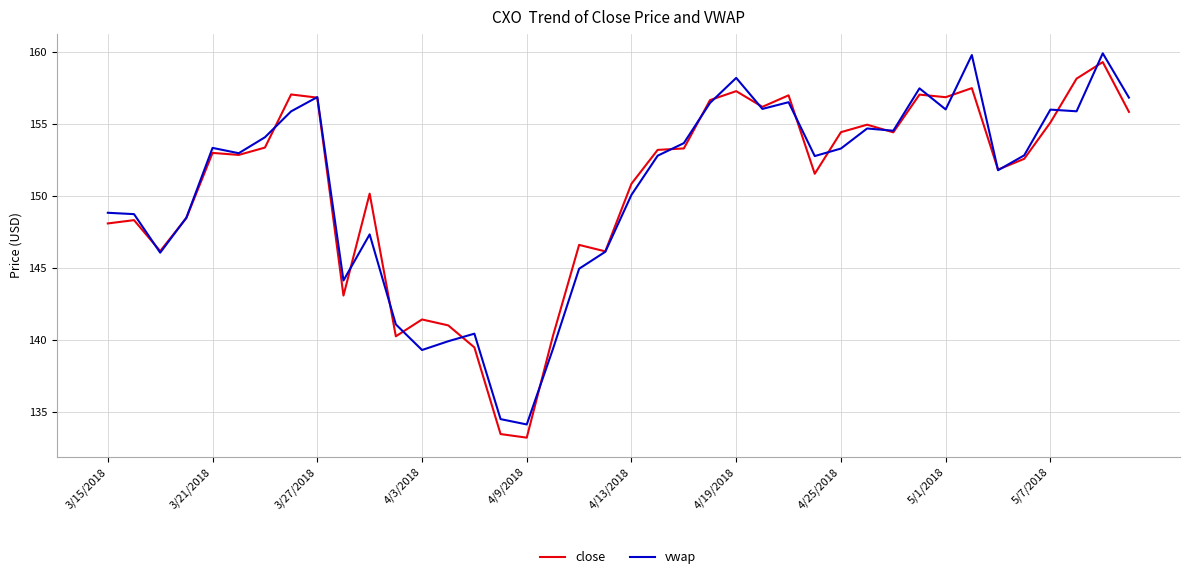

How many series are shown in this chart?

2